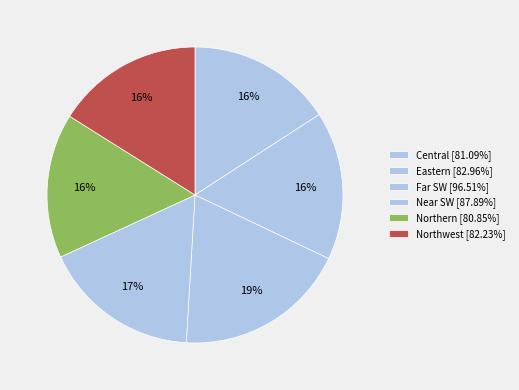

What percentage is NOT represented by Near SW?

82.8%